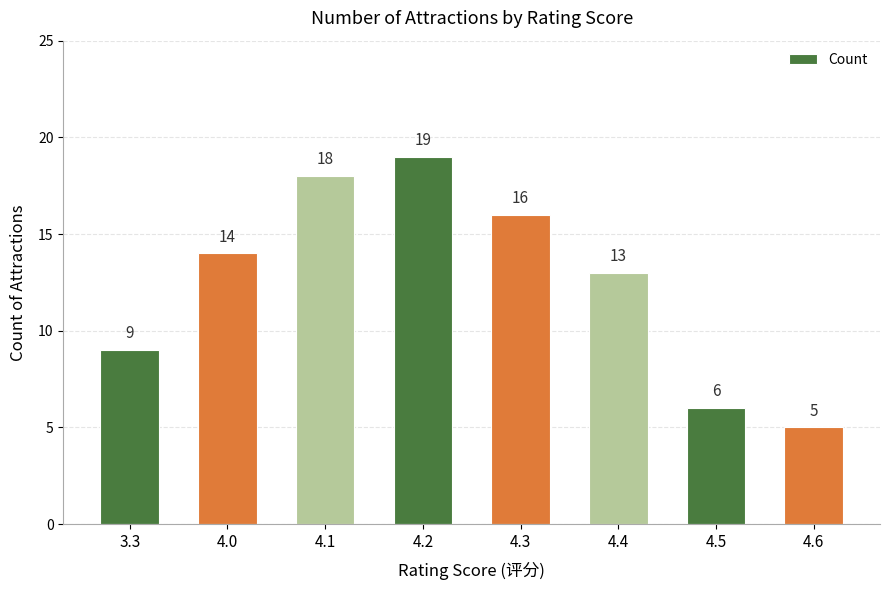

What is the change in value from 4.0 to 4.5?

-8